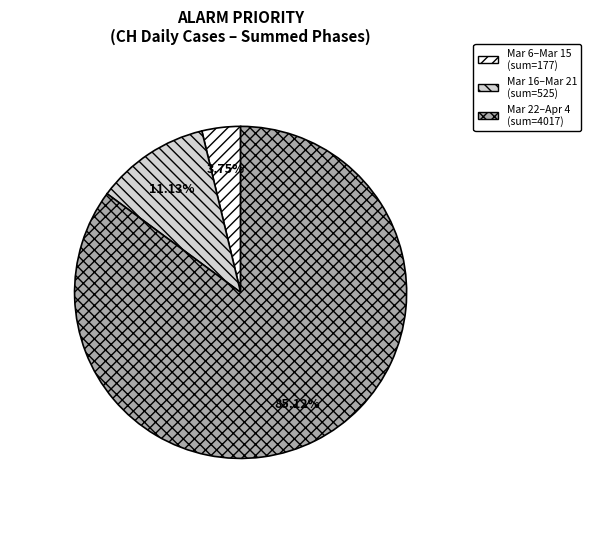

Does Mar 22–Apr 4 (sum=4017) account for over 50% of the chart?

Yes